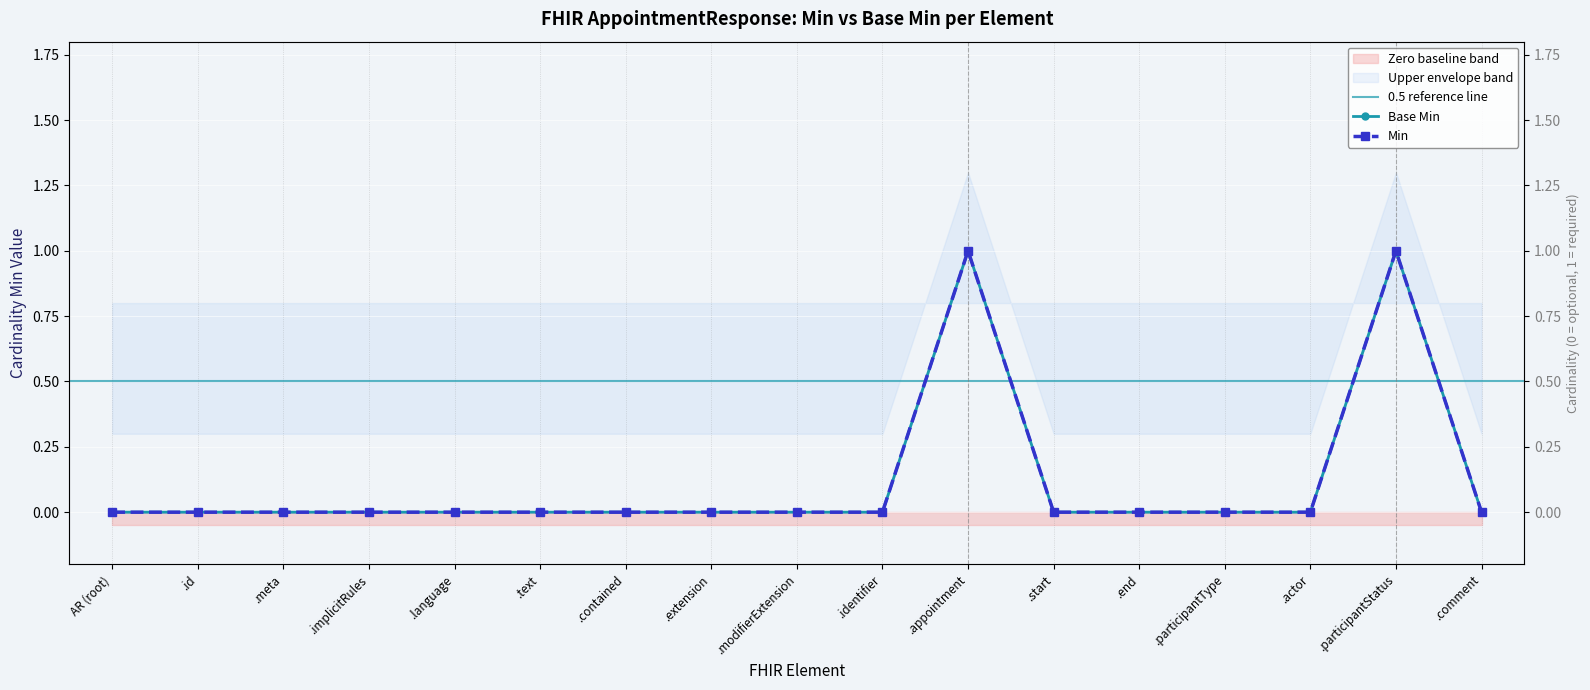

The Base Min series shows 0 at AR (root). True or false?

True